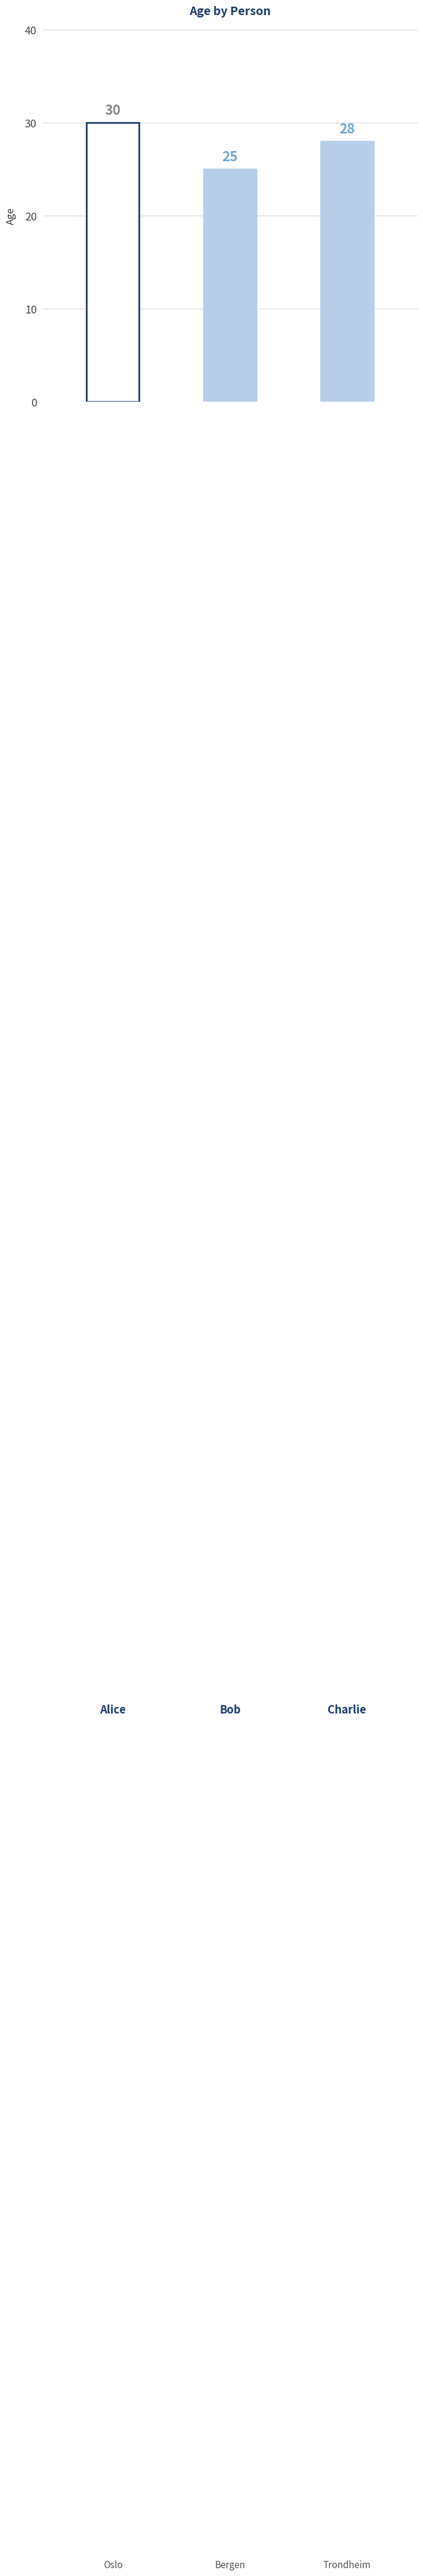

Reading left to right, what are all the values shown in this chart?

30	25	28